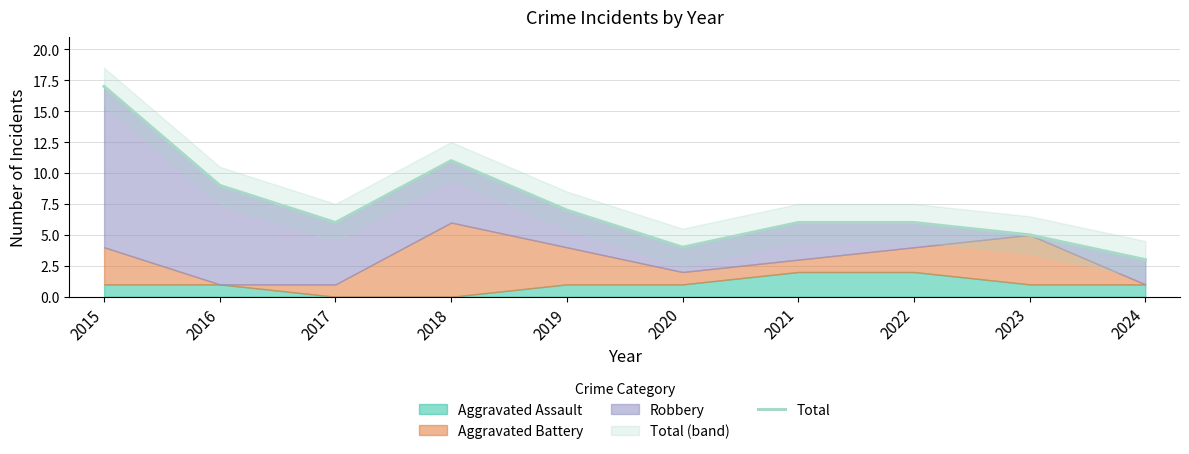

Reading left to right, list all the values displayed in this chart.

2015=17	2016=9	2017=6	2018=11	2019=7	2020=4	2021=6	2022=6	2023=5	2024=3